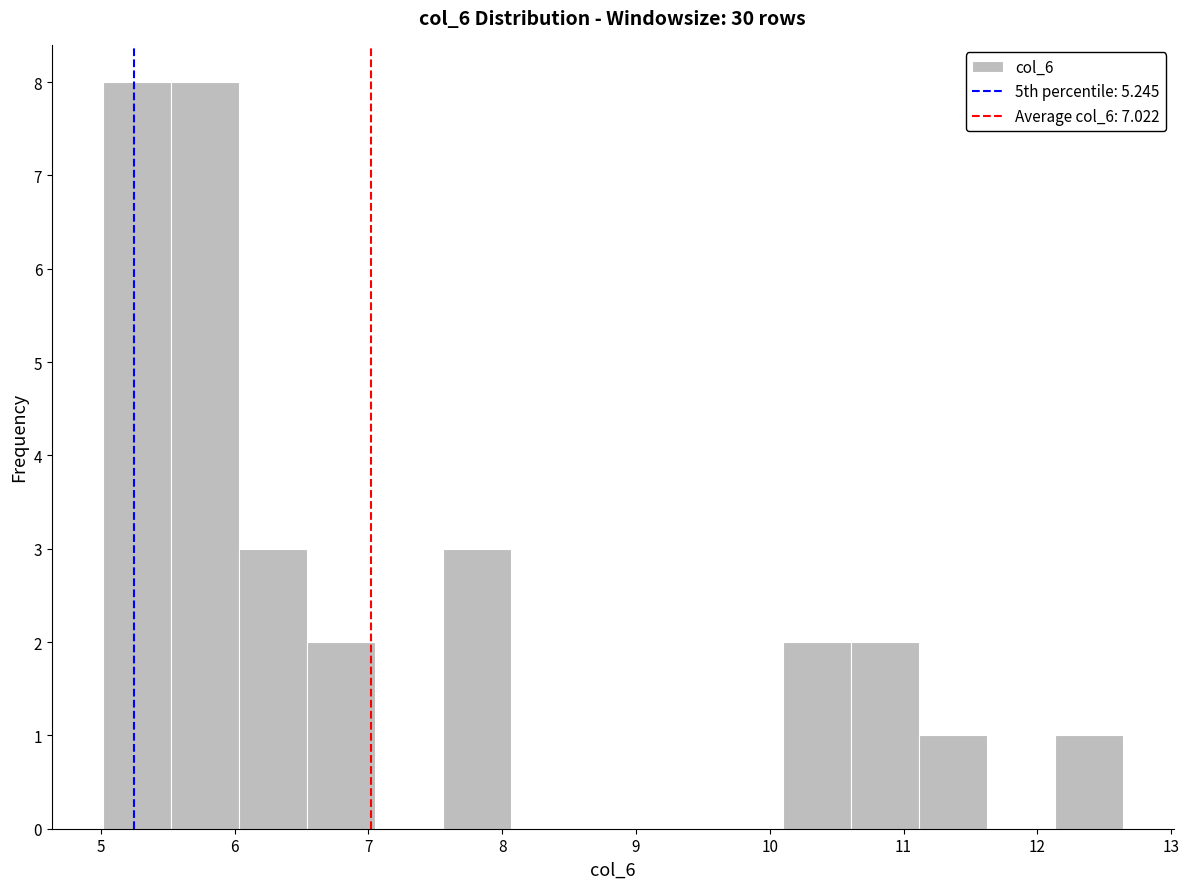

Reading left to right, transcribe this chart: for each bar, give the range it covers on the x-axis and its height. Neither the bar edges nor the heights are printed on the chart, so give them approximately, as read against the axes.

5.0 to 5.5: 8
5.5 to 6.0: 8
6.0 to 6.5: 3
6.5 to 7.0: 2
7.0 to 7.6: 0
7.6 to 8.1: 3
8.1 to 8.6: 0
8.6 to 9.1: 0
9.1 to 9.6: 0
9.6 to 10.1: 0
10.1 to 10.6: 2
10.6 to 11.1: 2
11.1 to 11.6: 1
11.6 to 12.1: 0
12.1 to 12.6: 1